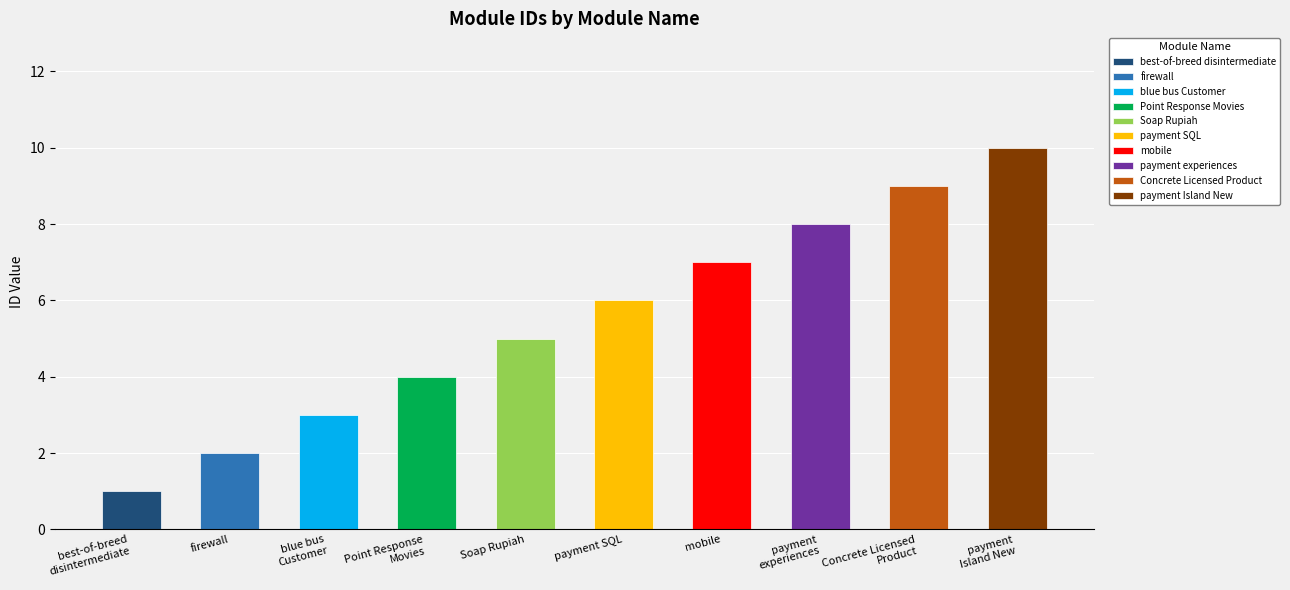

Does the chart contain any negative values?

No